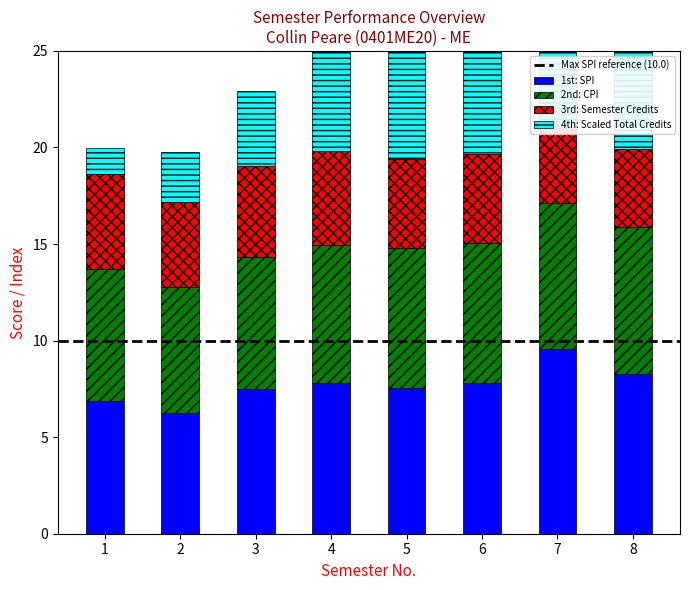

Rank the series by their average value, from lowest to highest.

Semester wise Credit Taken, Total Credits Taken, CPI, SPI